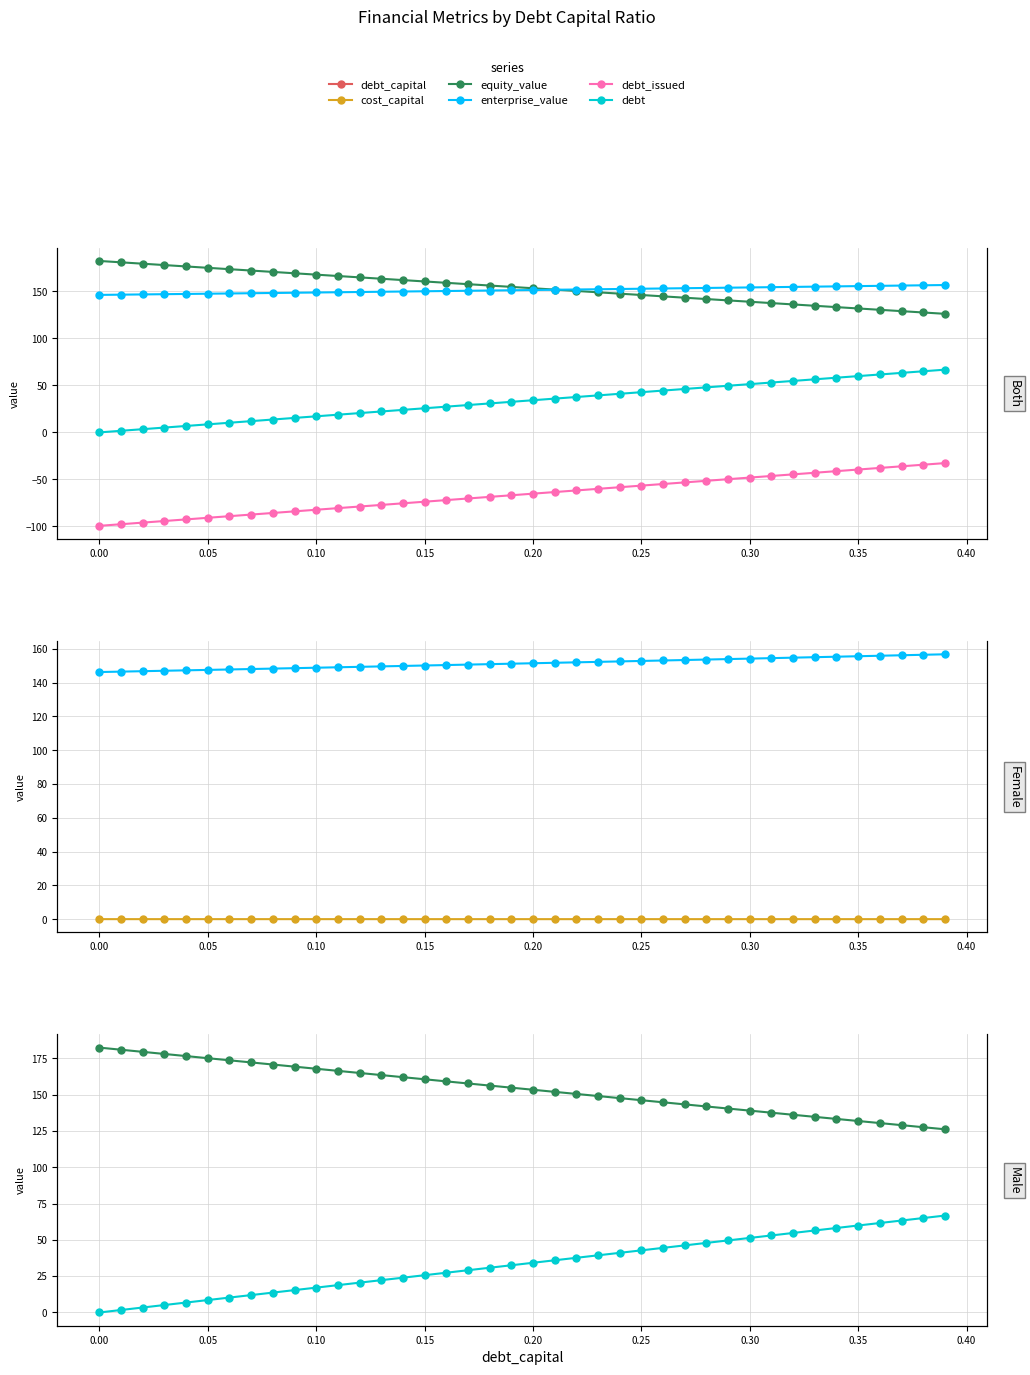

True or false: debt_issued and cost_capital cross at least once.

False